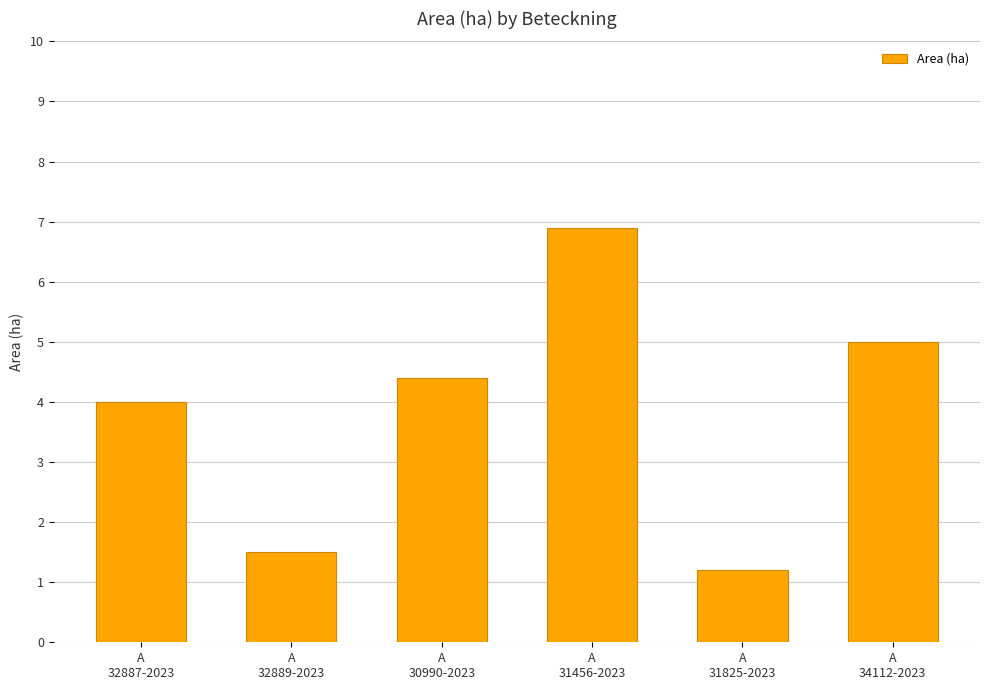

Does the chart contain stacked bars?

No